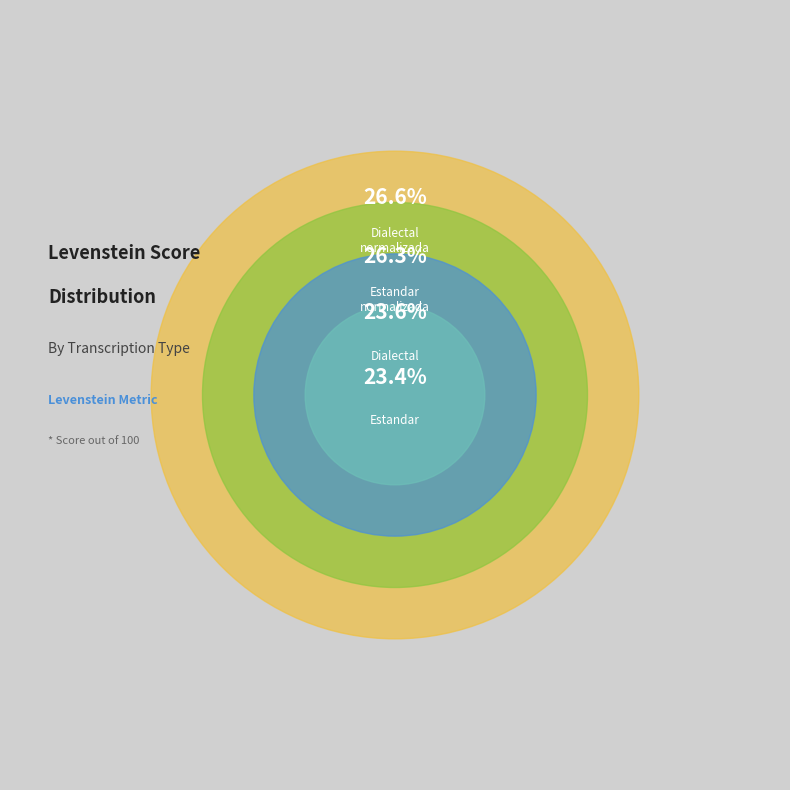

To the nearest percent, what is the difference between the Estandar_normalizada and Dialectal slice percentages?

3%